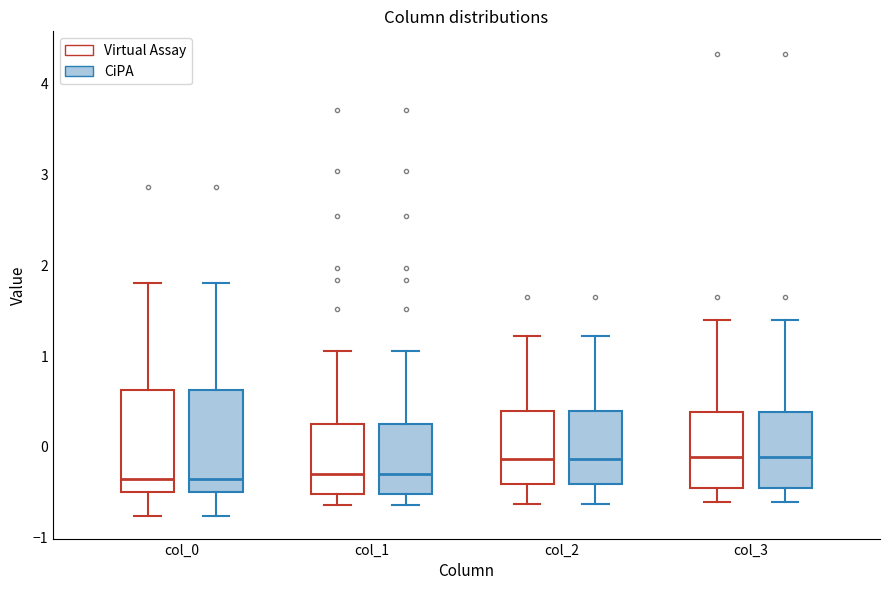

Where is the lower edge of the box for col_2 (CiPA) on the y-axis? The values are not printed on the chart, so give them approximately, as read against the axis.

-0.4